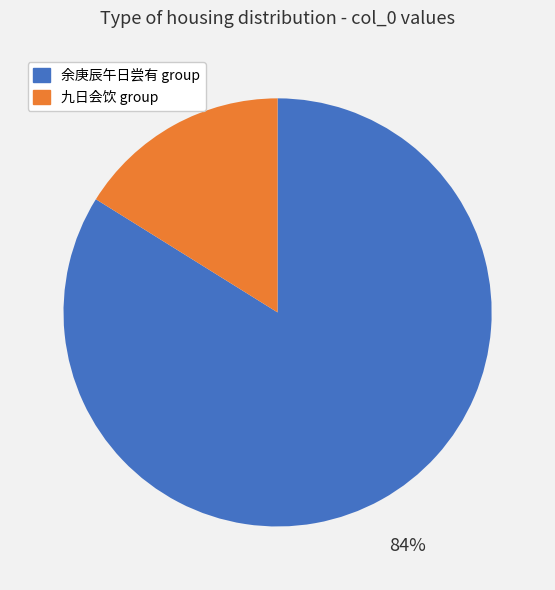

To the nearest percent, what is the average slice percentage?

50%